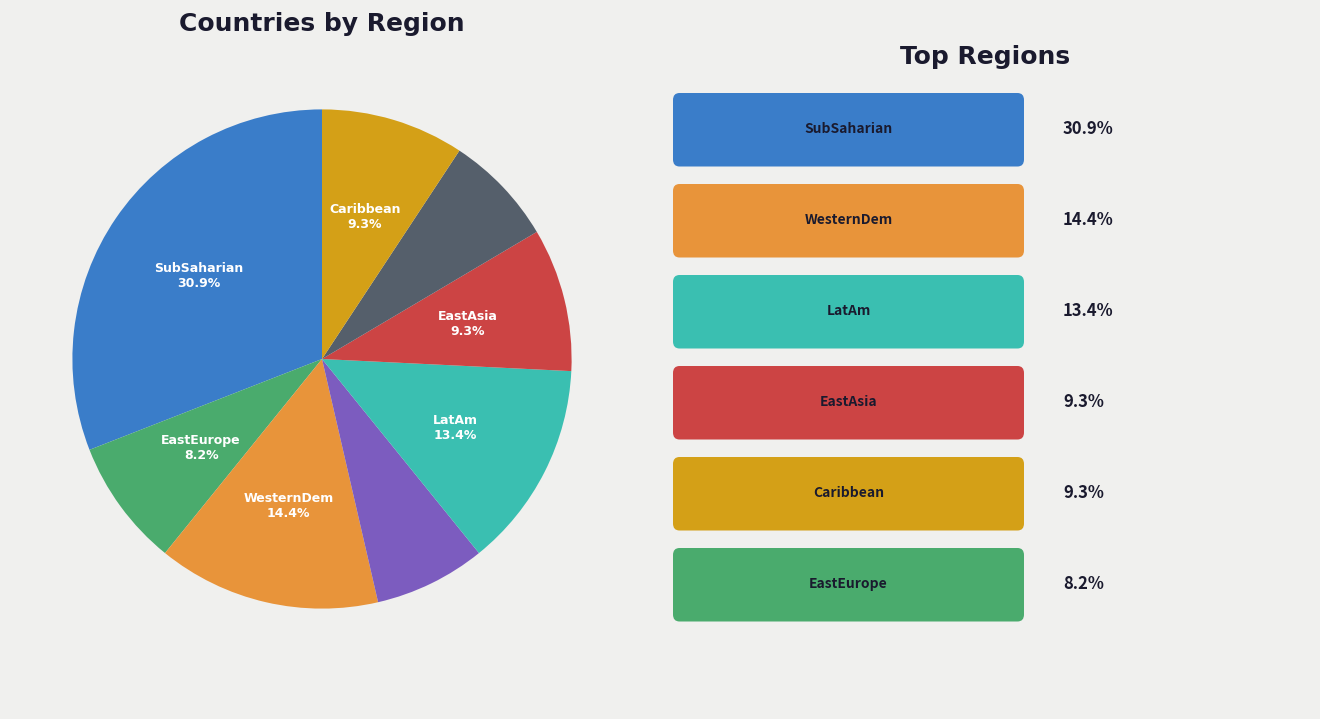

Is there any slice that represents more than half of the pie?

No